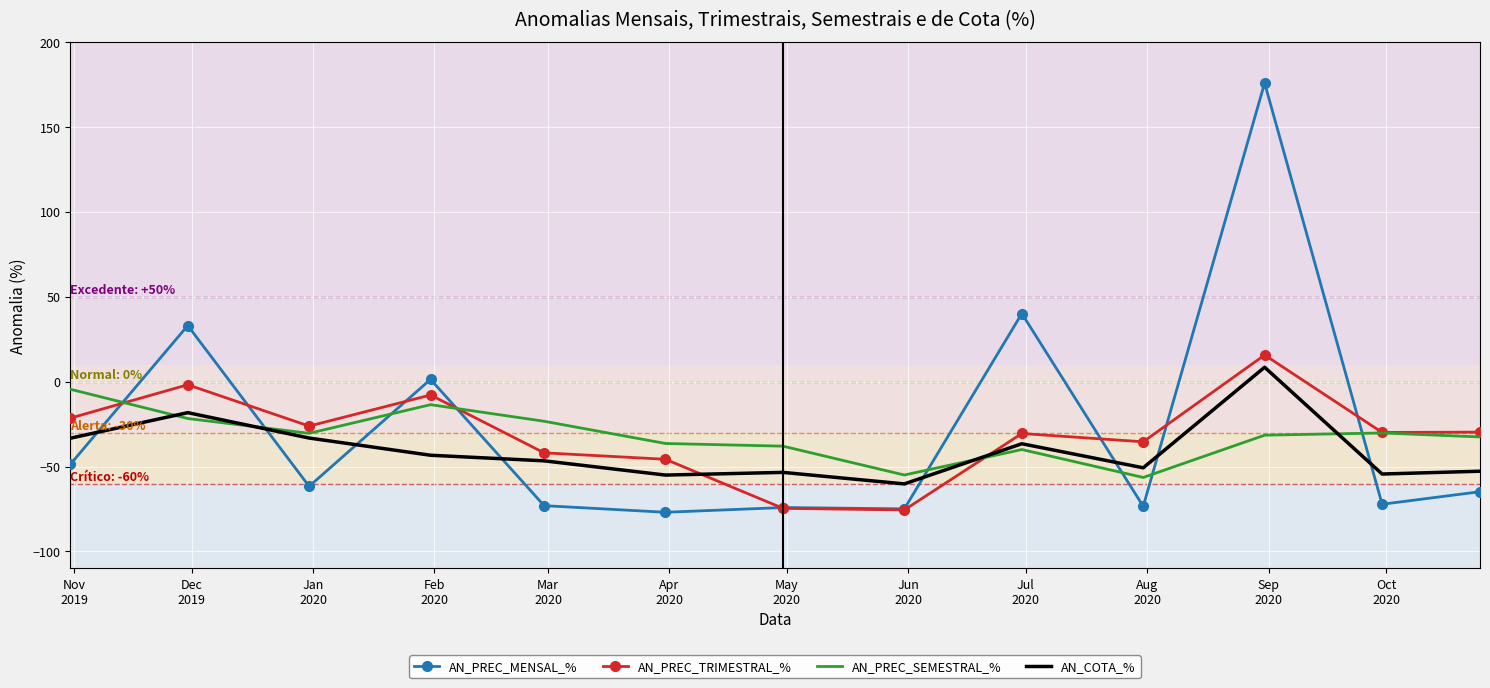

How many values in the AN_PREC_MENSAL_% series are below -64?

7